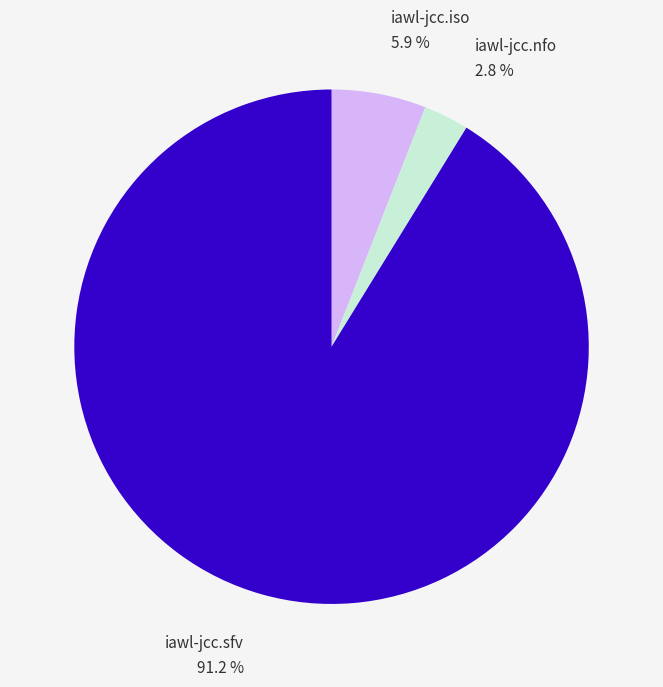

Is there a majority slice in this chart?

Yes